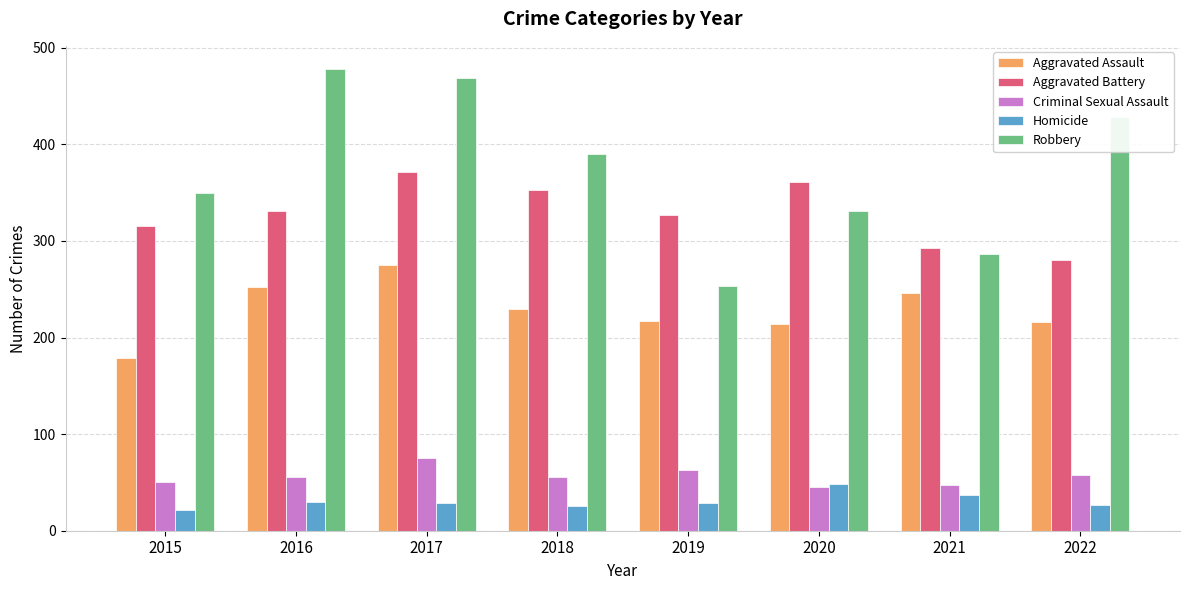

Which series has the widest spread of values?

Robbery